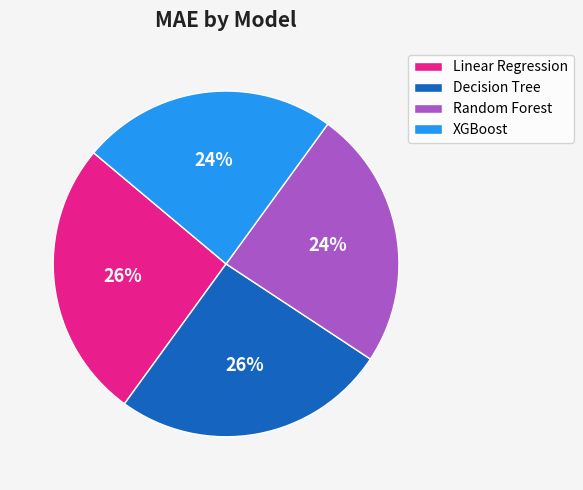

What is the ratio of the value at Random Forest to the value at XGBoost?

1.0